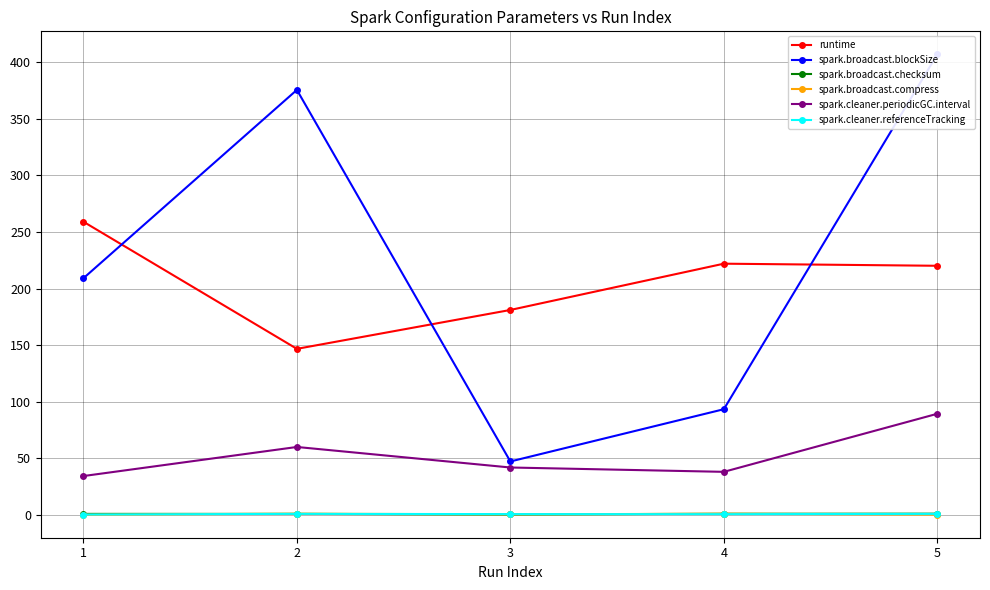

True or false: spark.broadcast.checksum and spark.broadcast.blockSize cross at least once.

False